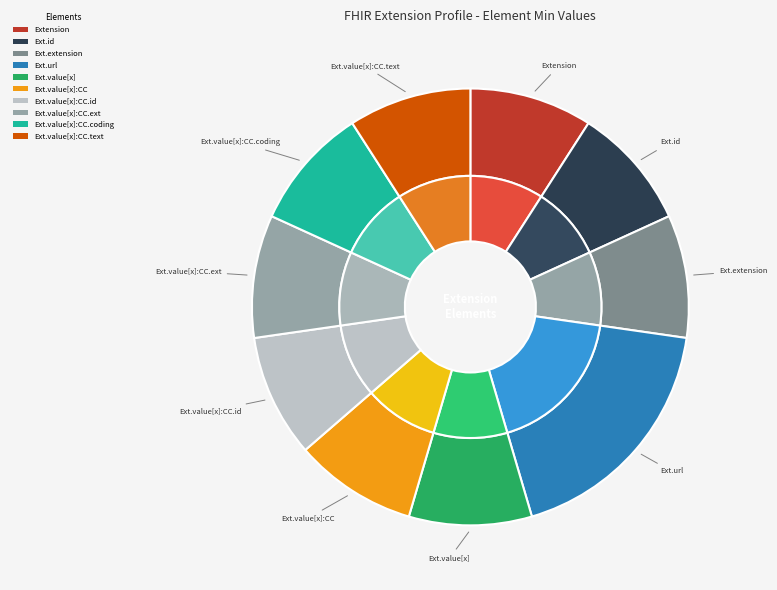

Which has a higher value, Extension.value[x] or Extension.value[x]:valueCodeableConcept.text?

Extension.value[x]